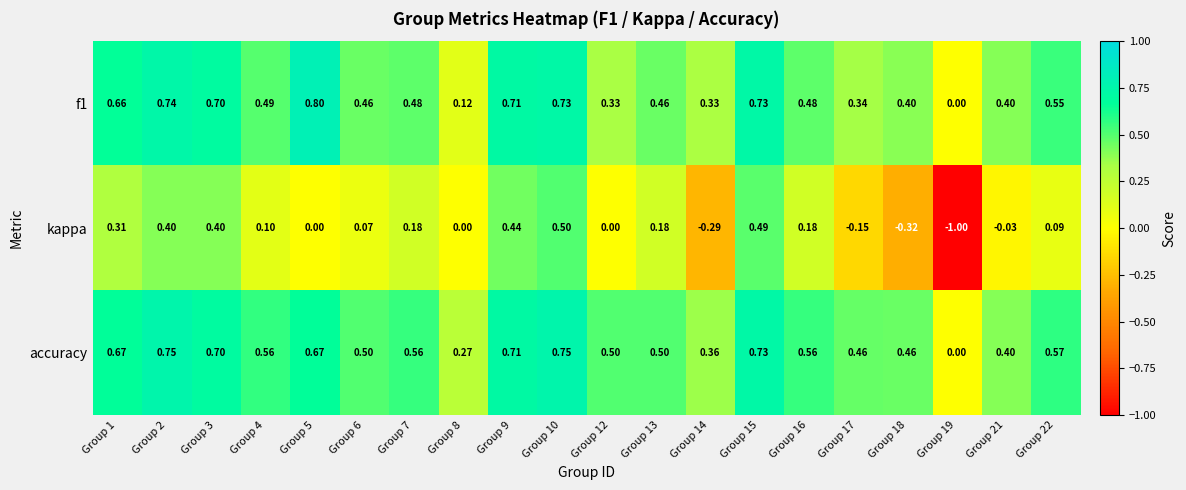

Which series has the largest range (max minus min)?

kappa